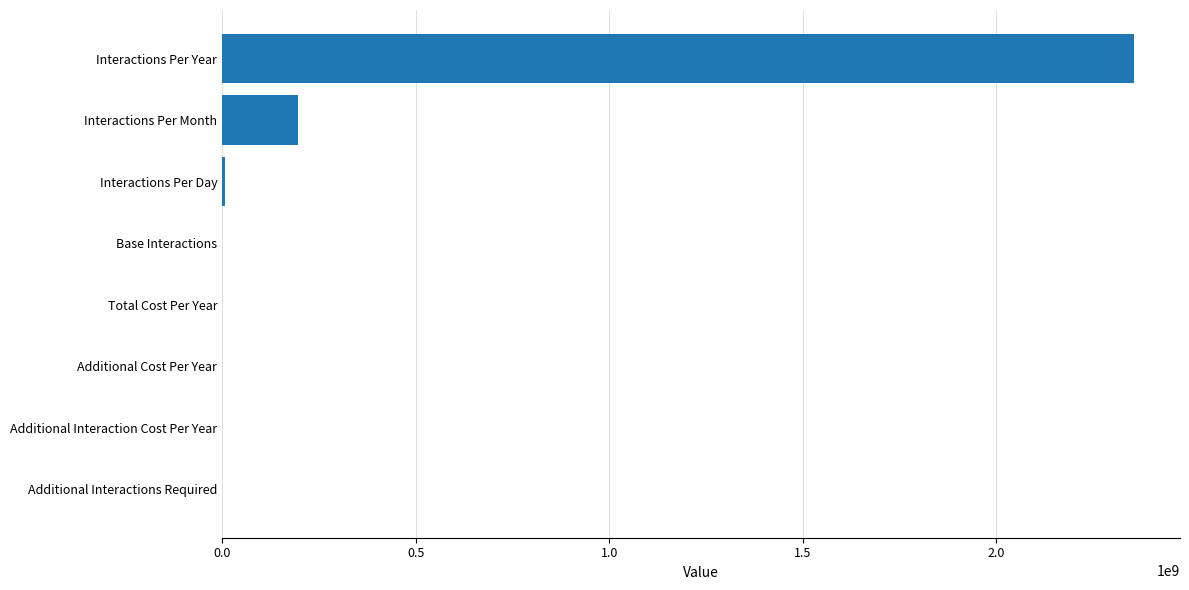

Where is the data nearest to the value 1178111776?

Interactions Per Month